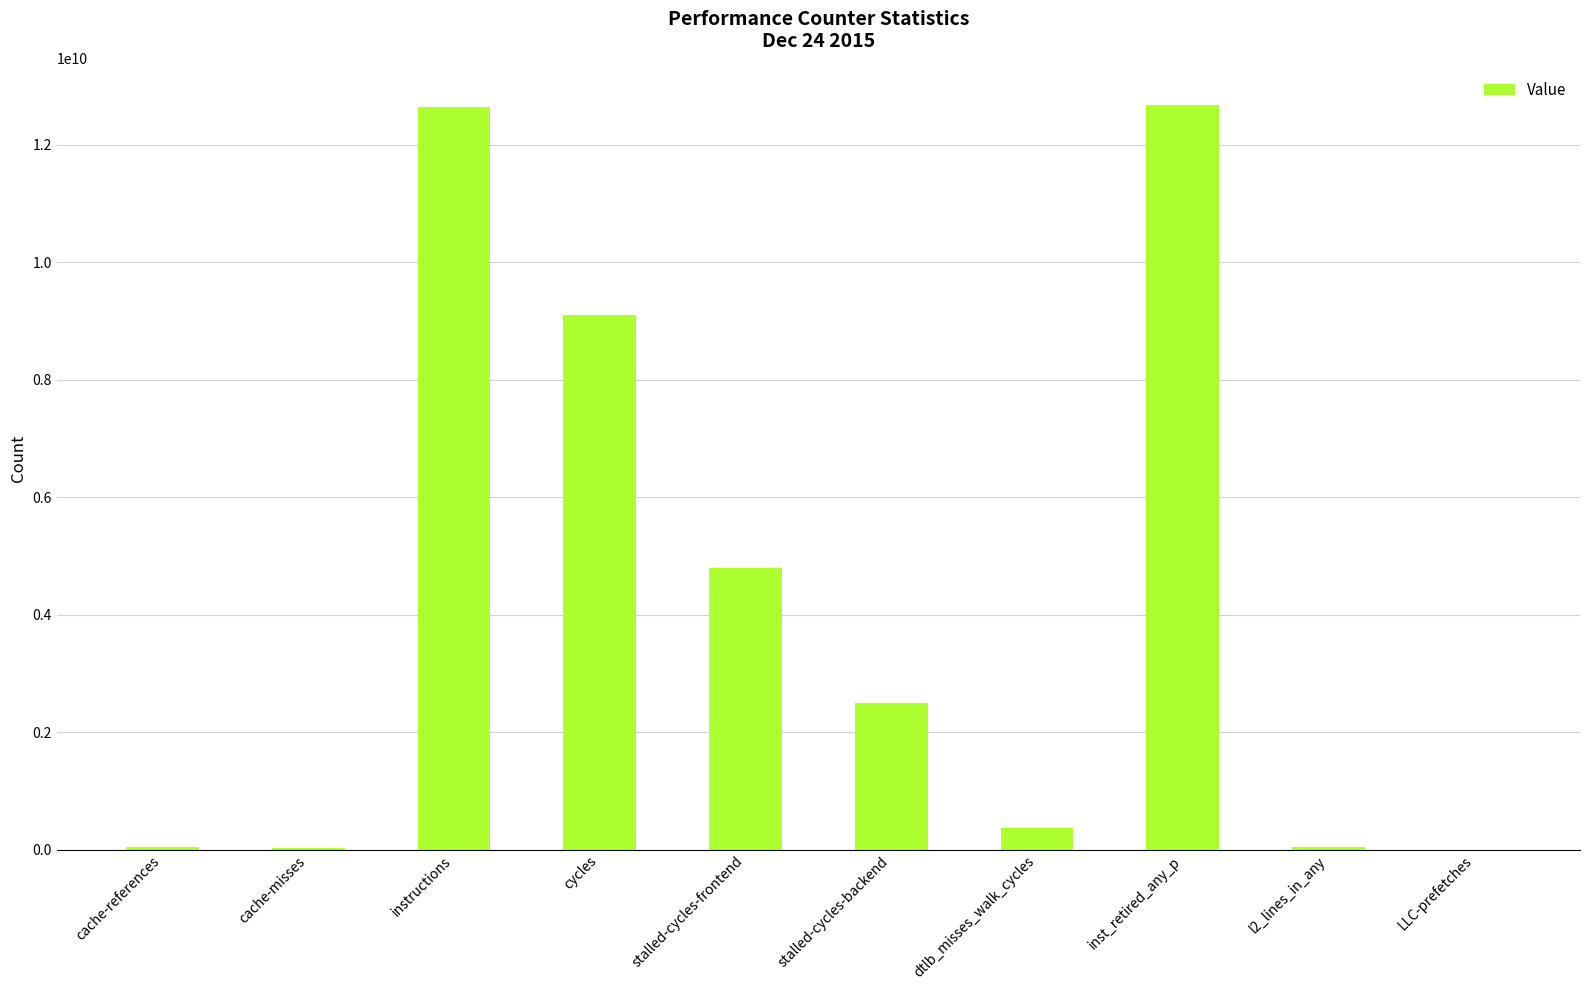

The value at stalled-cycles-frontend is 4784386621. True or false?

True